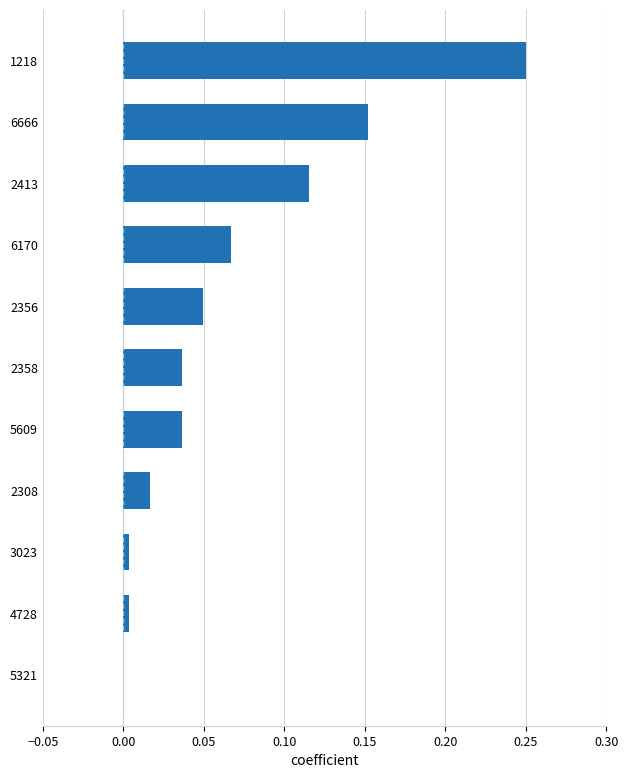

Which label corresponds to the largest value in the chart?

1218